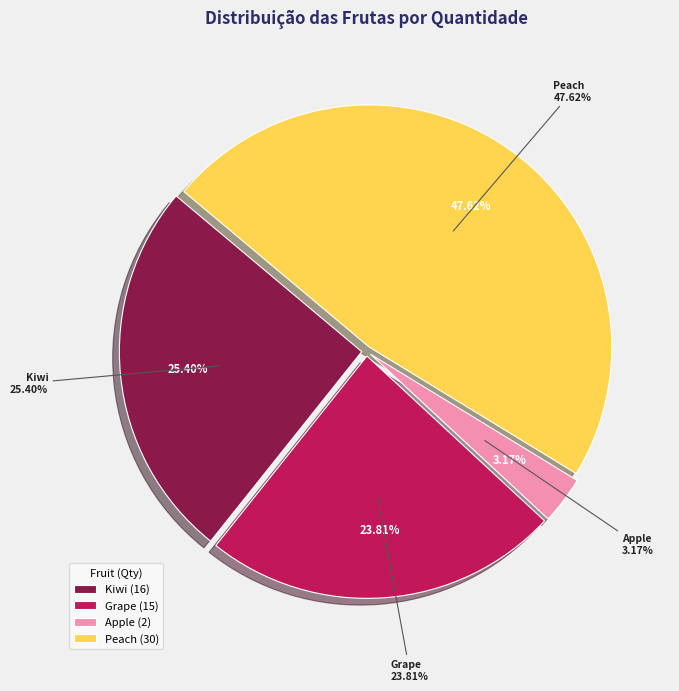

How much of the chart is everything except Peach?

52.4%